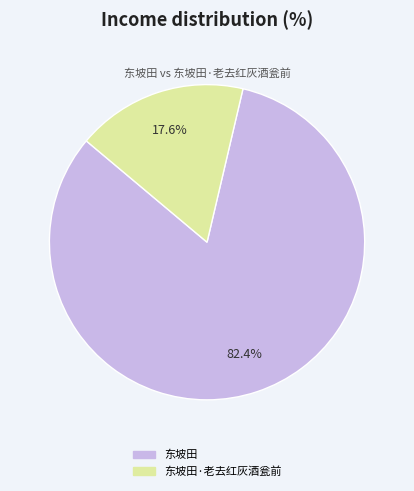

To the nearest percent, what is the combined percentage of 东坡田 and 东坡田·老去红灰酒瓮前?

100%